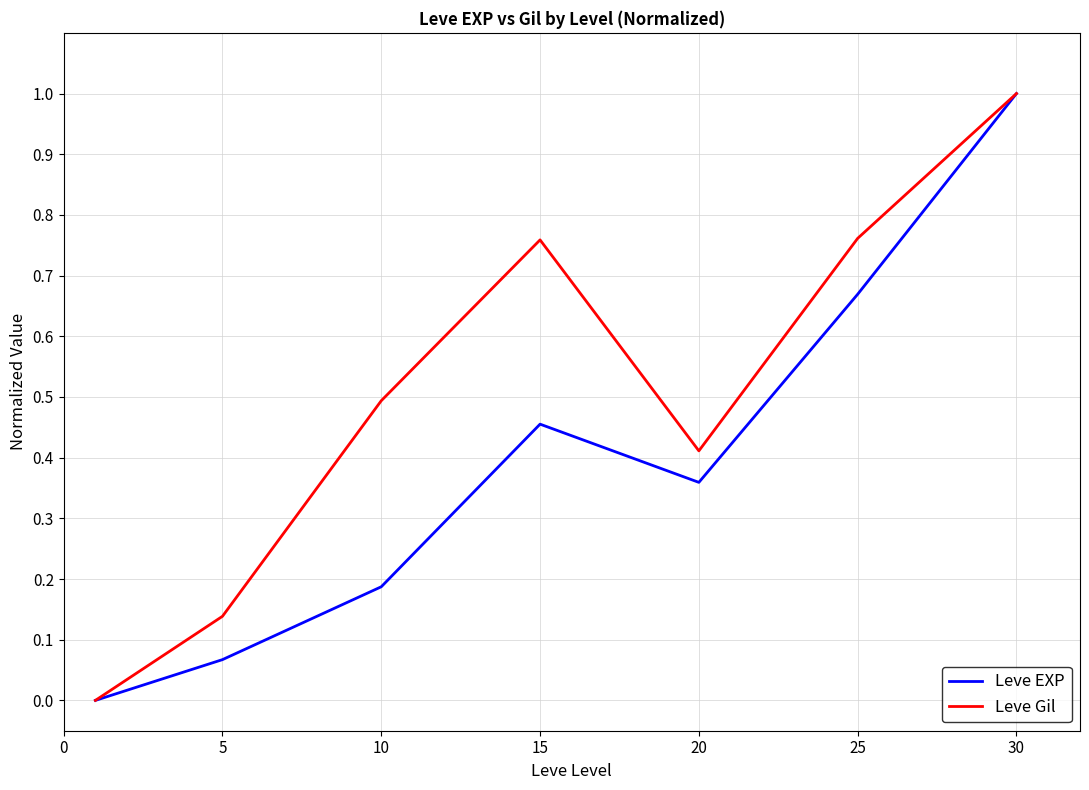

What is the maximum value shown in the chart?

1.0